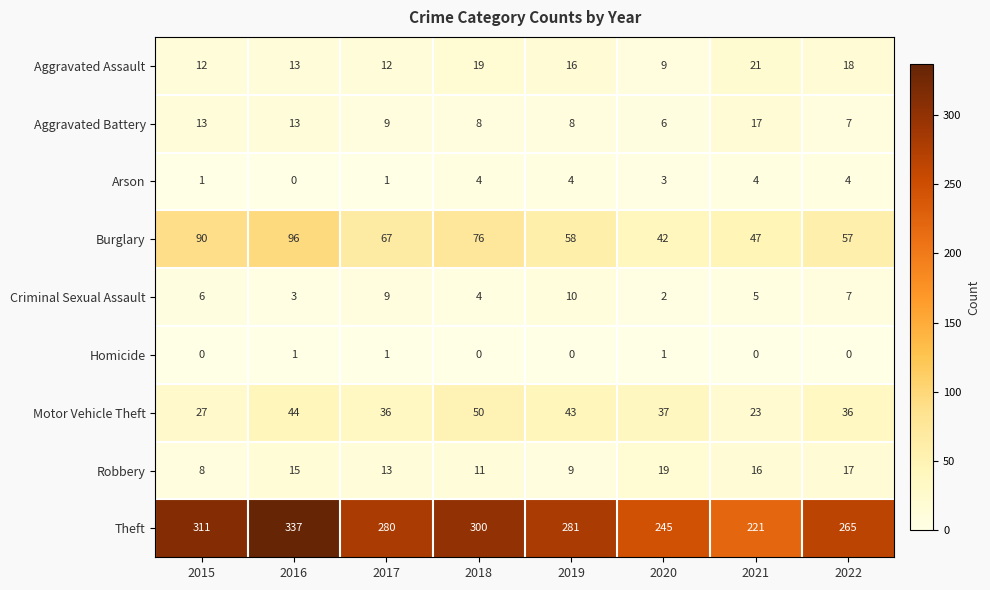

At which category is the sum across all series the highest?

2016